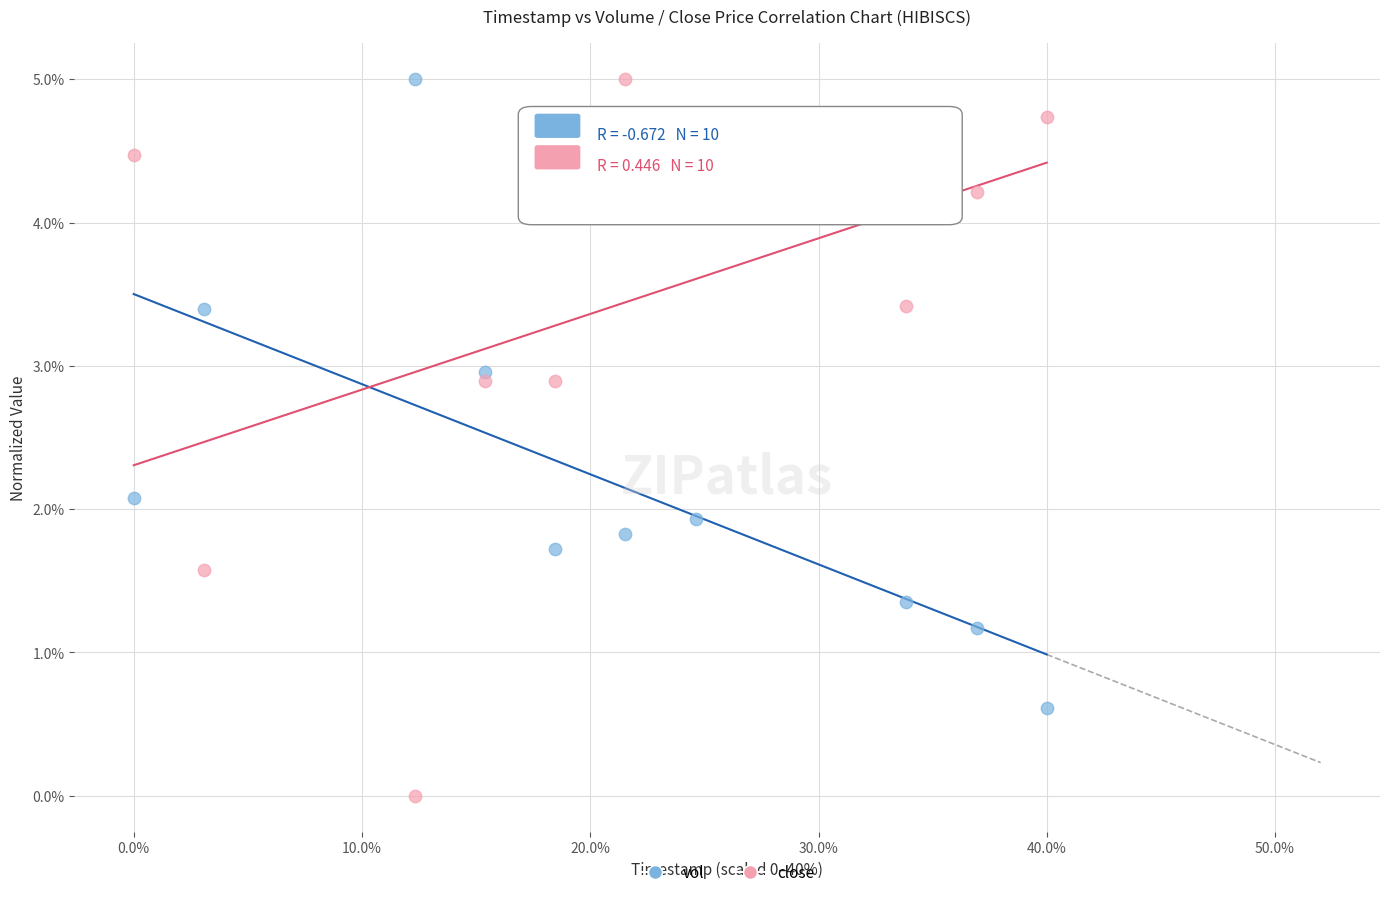

Which series contains the lowest Y value?

close